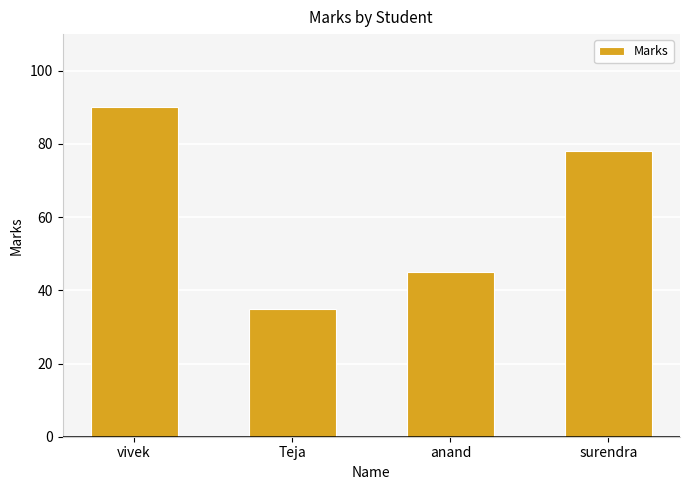

Where is the data nearest to the value 62?

surendra